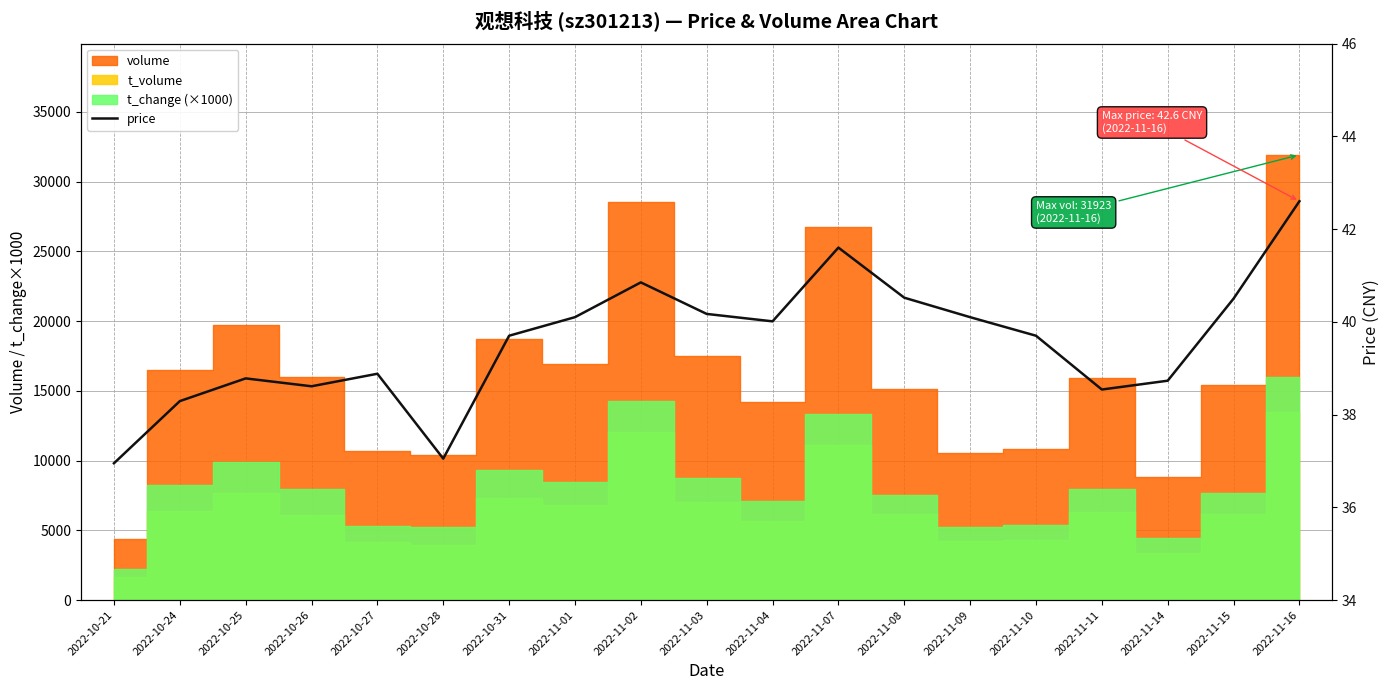

What is the difference between the second highest and minimum values?

4.6